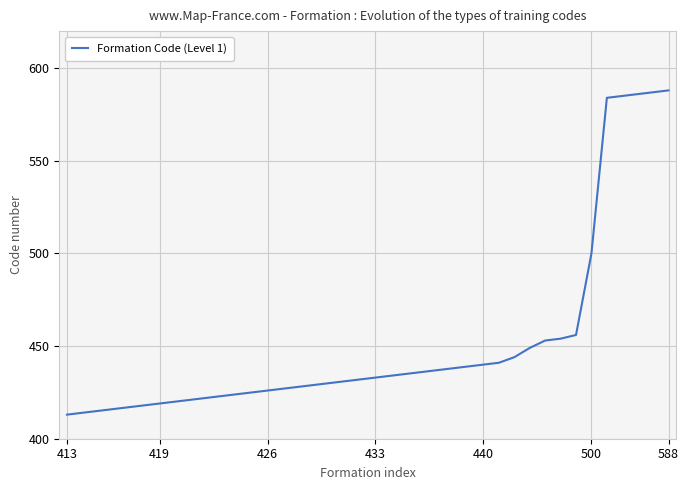

What is the difference between the maximum and minimum values?

175